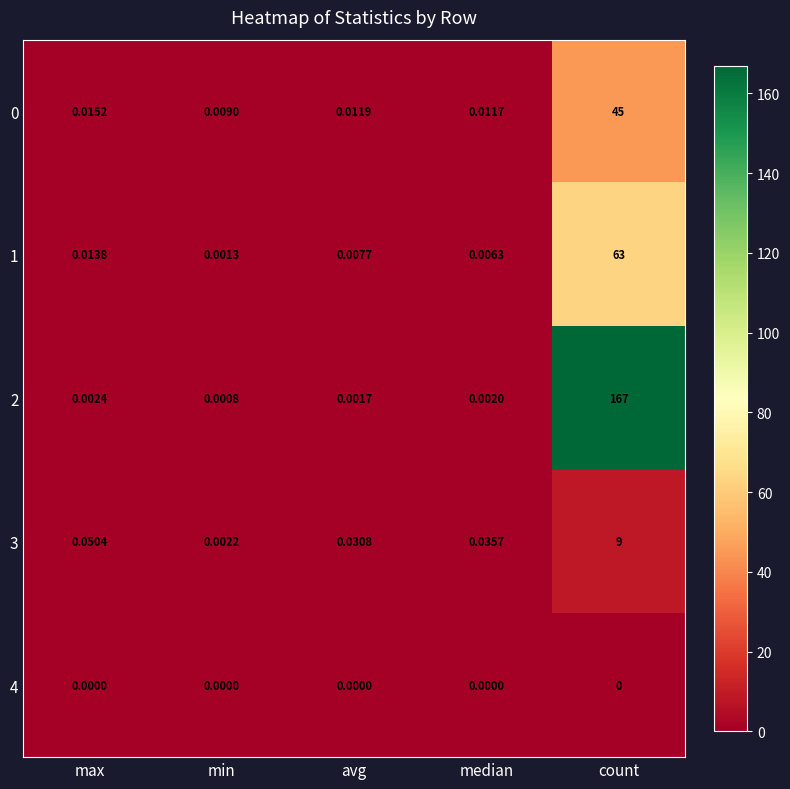

Is the value of 3 at max greater than the value of 4 at max?

Yes